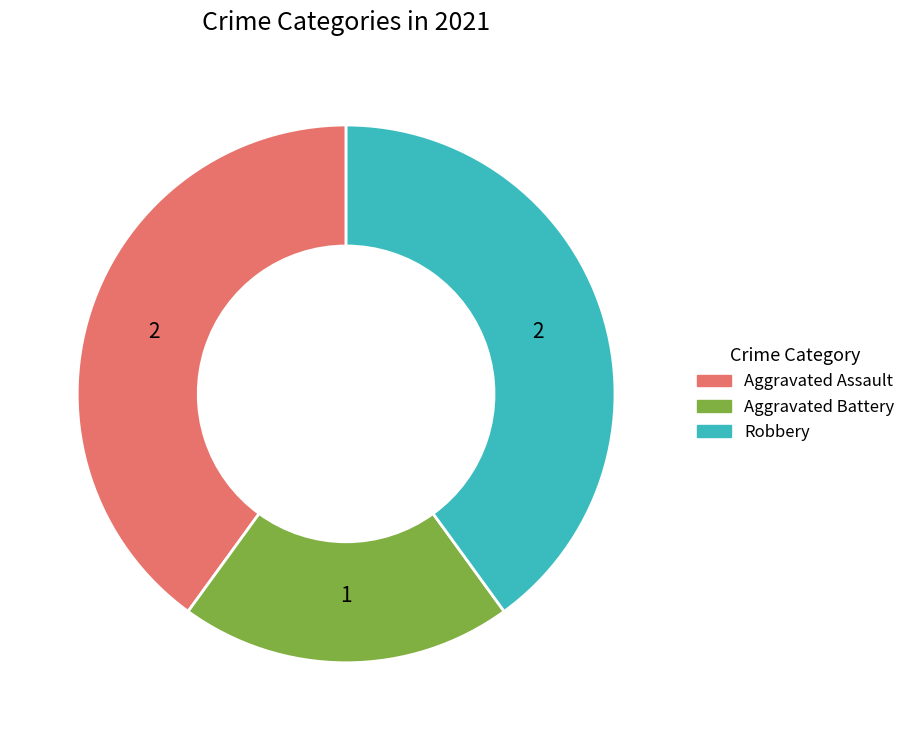

Approximately how many times larger is the value at Aggravated Assault compared to Robbery?

1.0